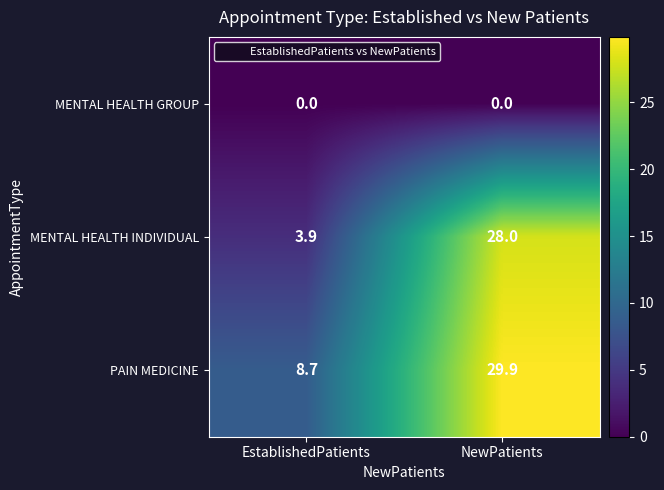

Which series has the widest spread of values?

MENTAL HEALTH INDIVIDUAL